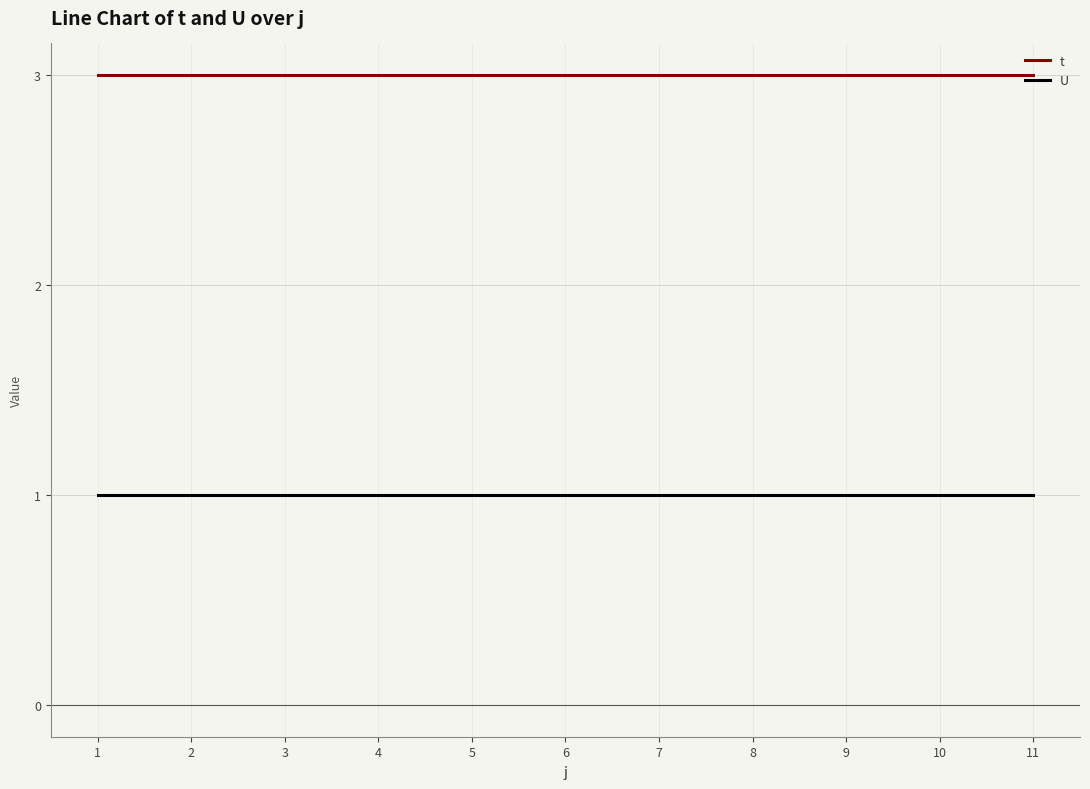

The value of U at 10 is 1. True or false?

True